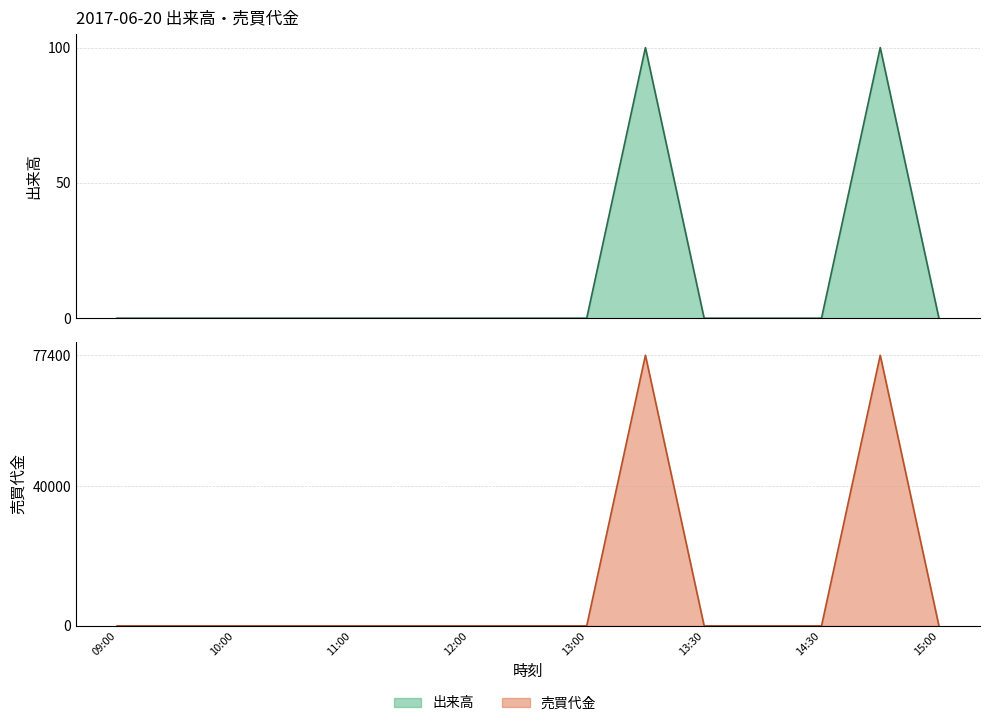

True or false: 売買代金 and 出来高 cross at least once.

False